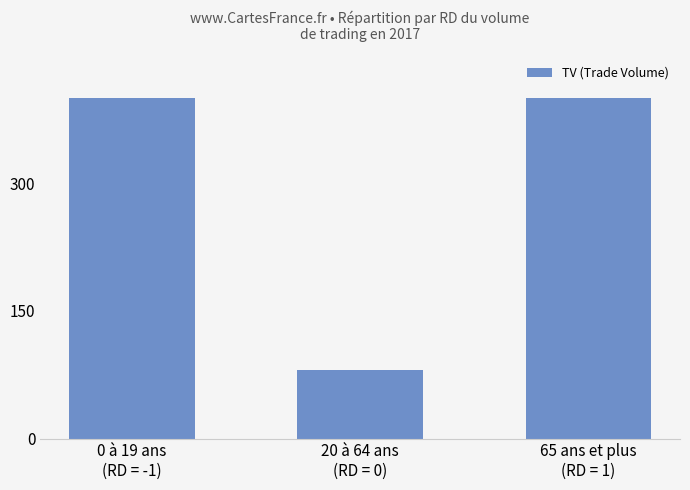

Are the bars horizontal?

No